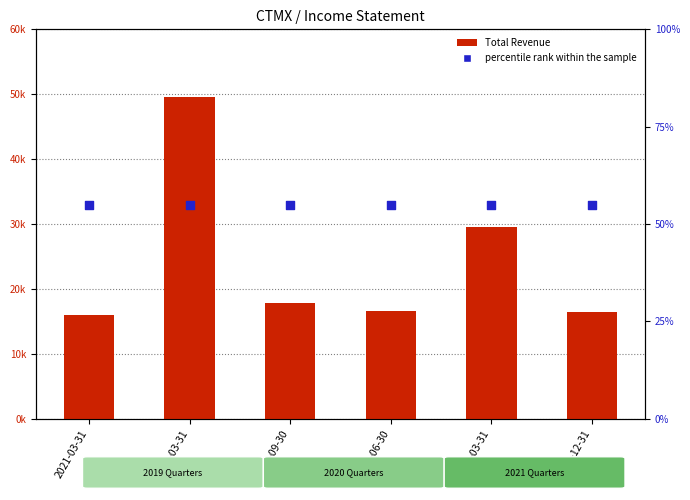

Which series reaches the minimum Y coordinate?

percentile rank within the sample